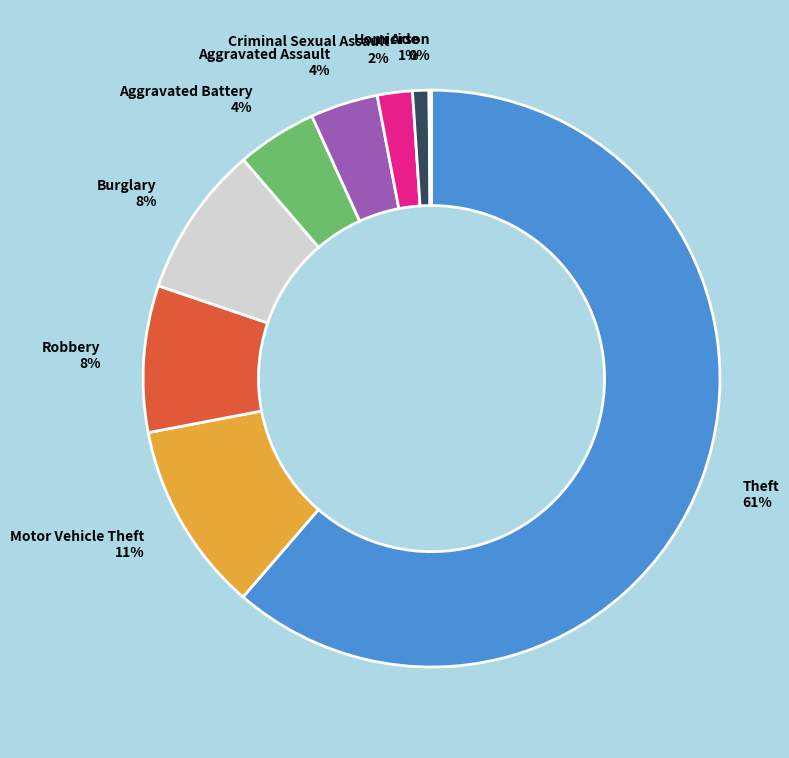

To the nearest percent, what portion does Aggravated Assault represent?

4%